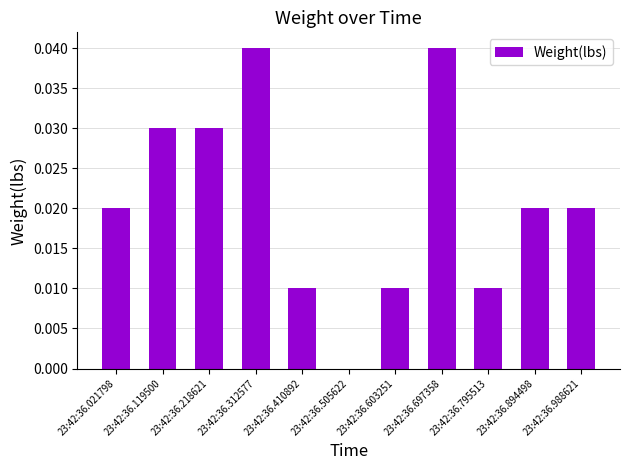

Between 23:42:36.894498 and 23:42:36.410892, which is larger?

23:42:36.894498